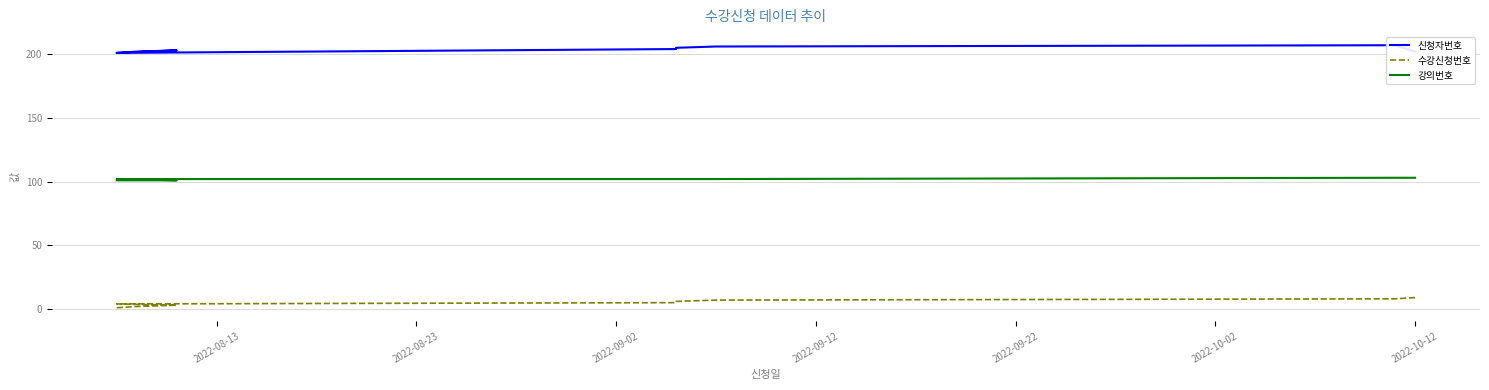

Count the 강의번호 values in the range 101 to 102.

7